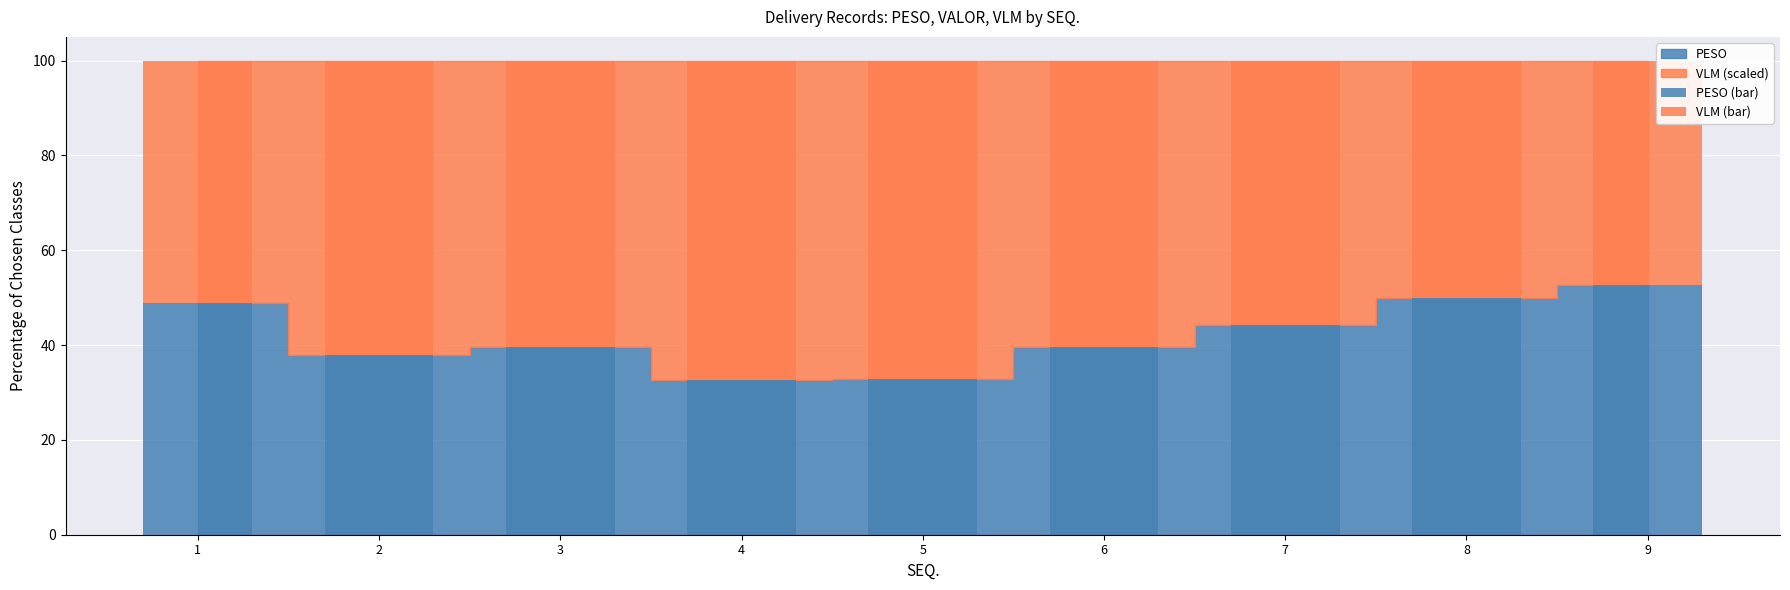

What is the total value across all series at 7?

100.0